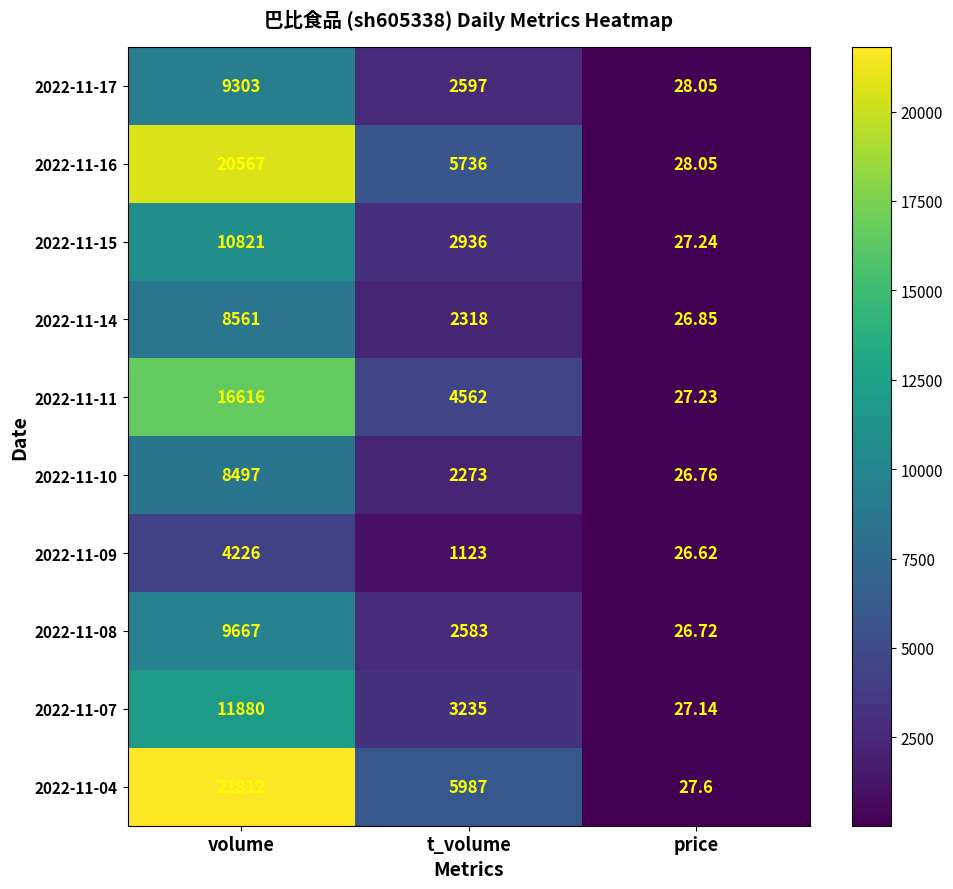

How many data points does each series have?

3